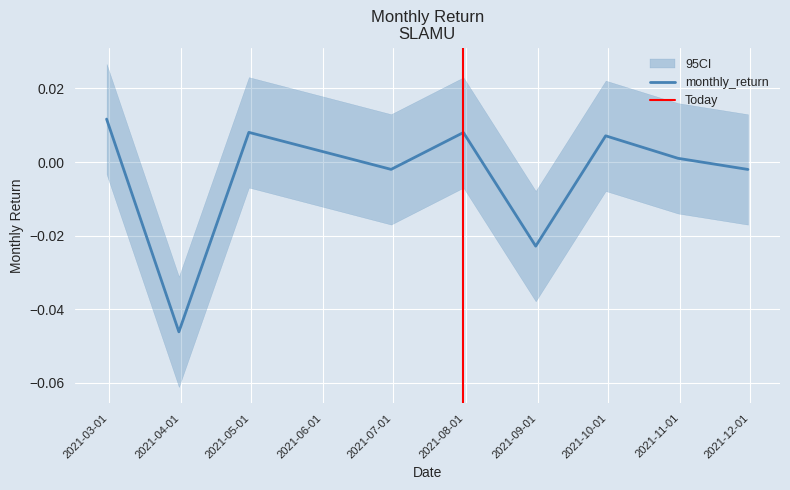

Rank the categories by value from highest to lowest.

2021-02-28, 2021-04-30, 2021-07-31, 2021-09-30, 2021-10-31, 2021-06-30, 2021-11-30, 2021-08-31, 2021-03-31